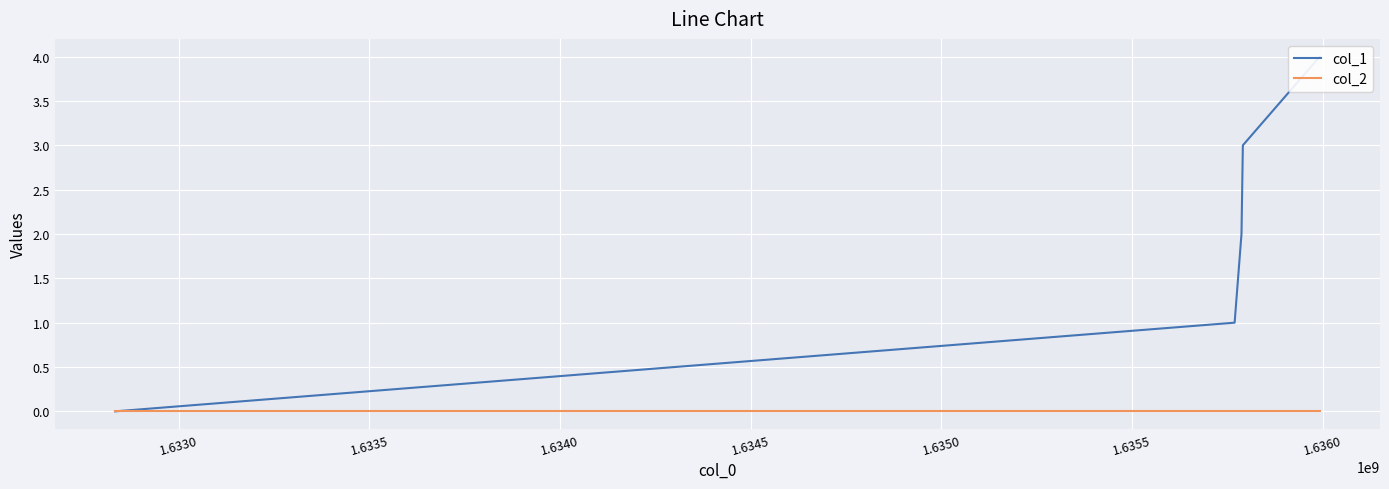

Reading left to right, transcribe all the data shown in this chart.

col_1: 0	1	2	3	4
col_2: 0	0	0	0	0